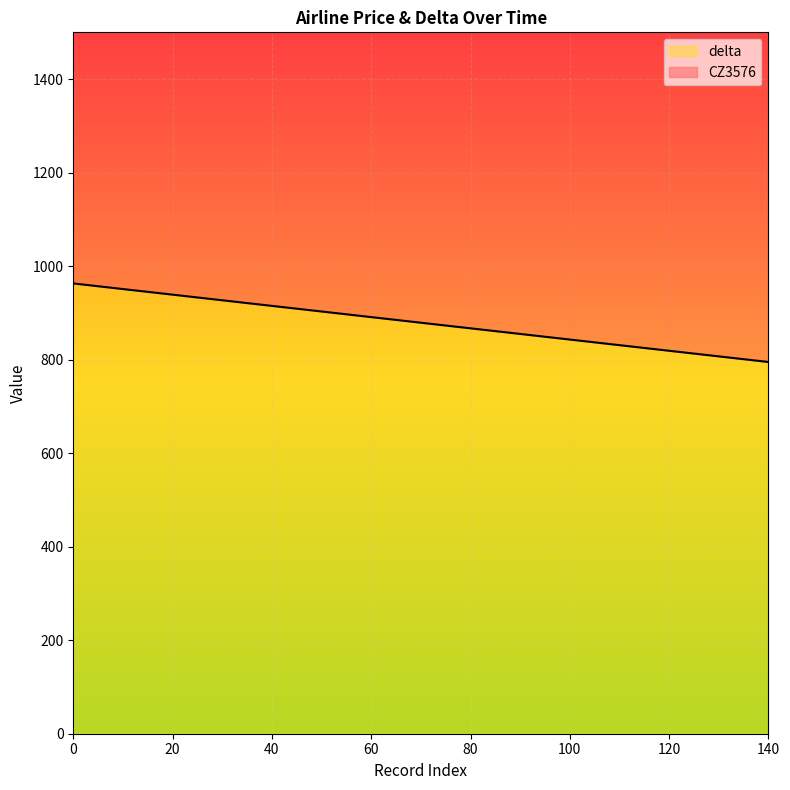

Reading right to left, transcribe all the data shown in this chart.

795	807	819	831	843	855	867	879	891	903	915	927	939	951	963